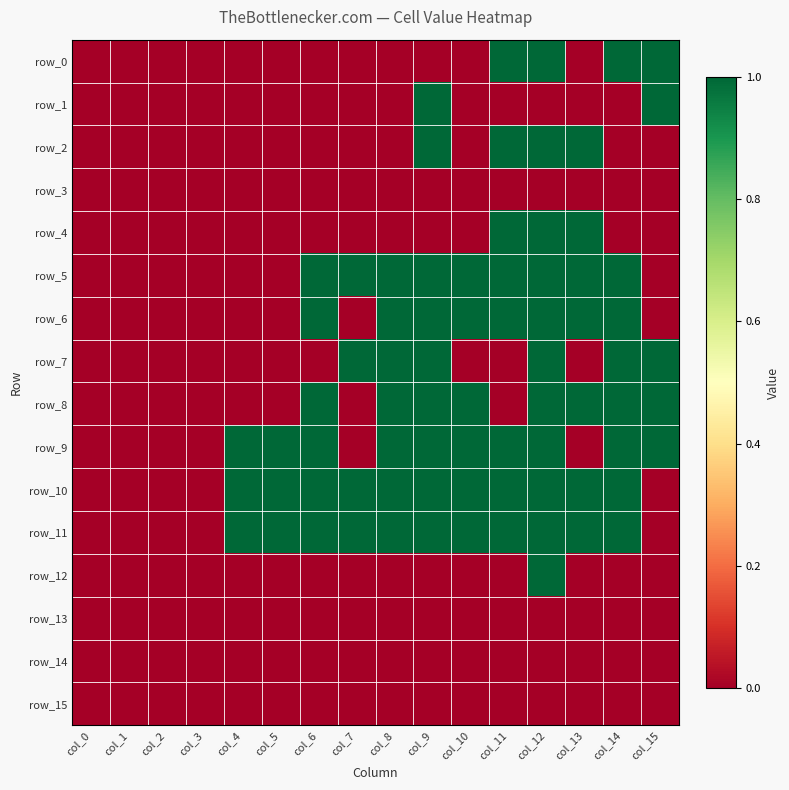

At col_6, list the series in order from largest to smallest.

row_5, row_6, row_8, row_9, row_10, row_11, row_0, row_1, row_2, row_3, row_4, row_7, row_12, row_13, row_14, row_15